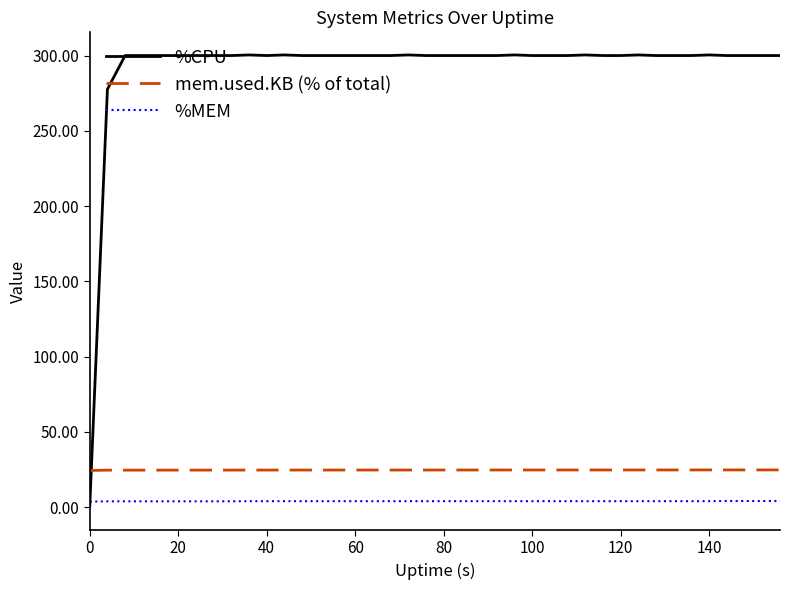

Which series has the largest range (max minus min)?

%CPU